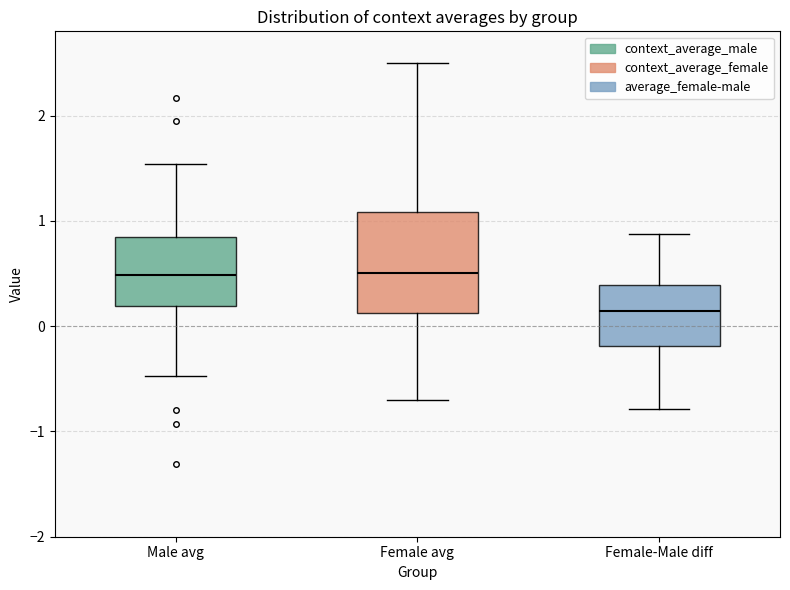

Where is the upper edge of the box for Female avg on the y-axis? The values are not printed on the chart, so give them approximately, as read against the axis.

1.1